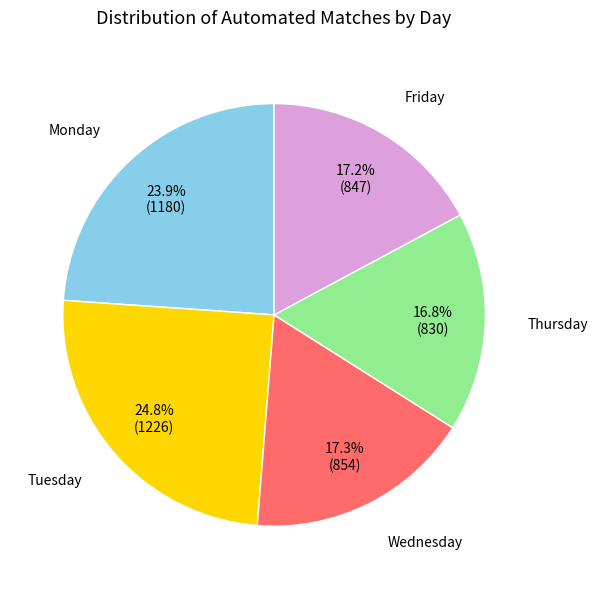

How many segments does this pie chart have?

5